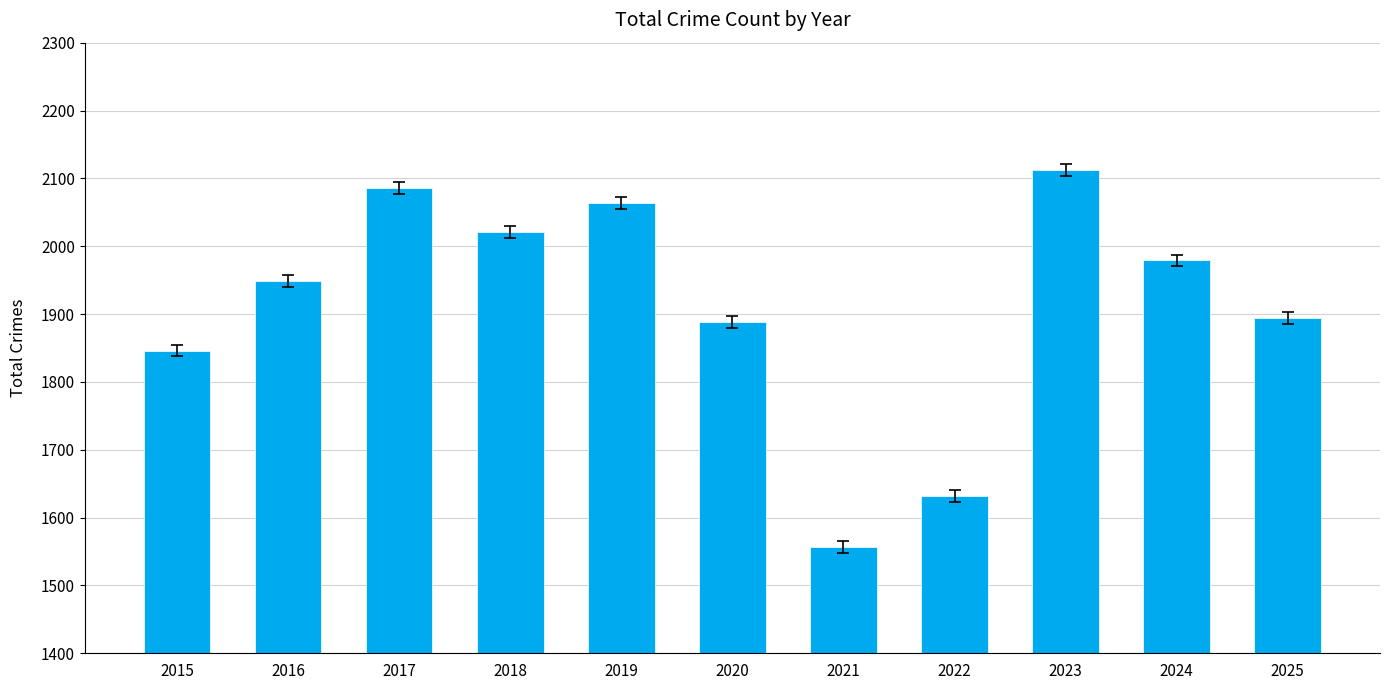

At which label is the value closest to 1834?

2015